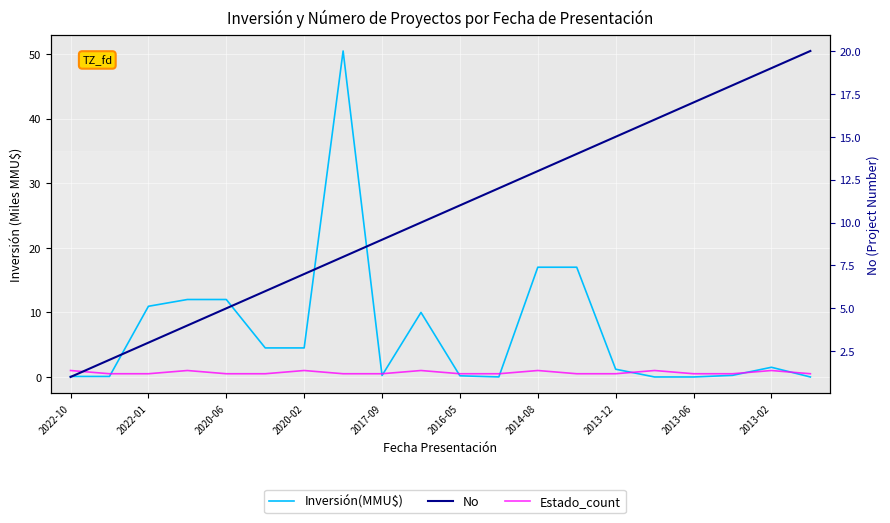

What is the lowest value of the Estado_count series?

0.5